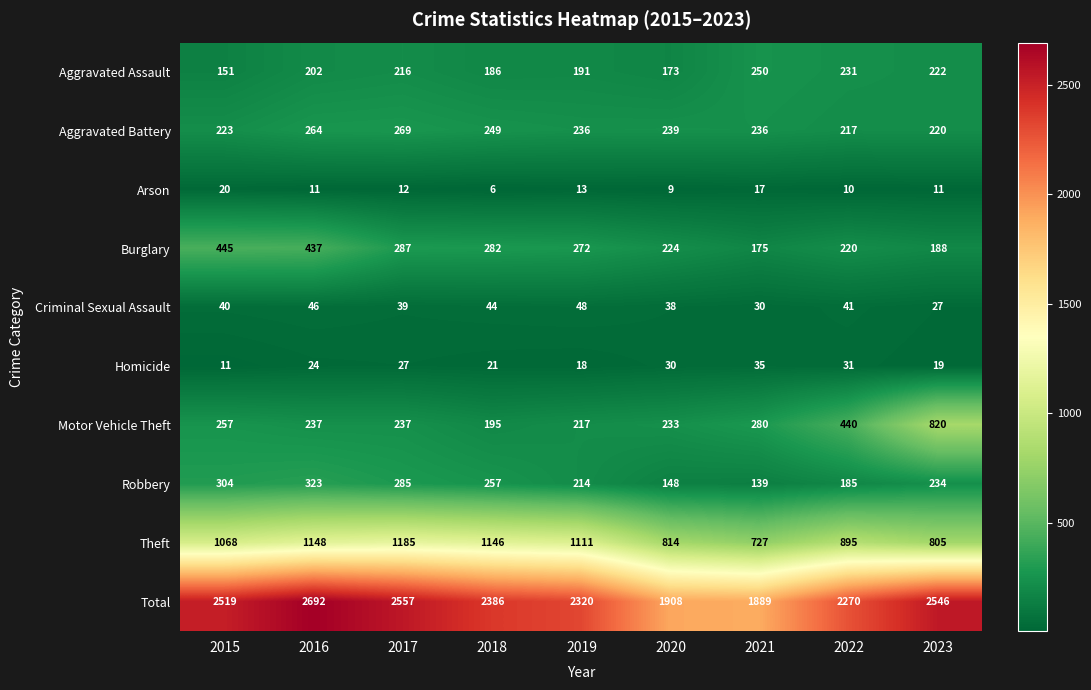

The value of Criminal Sexual Assault at 2018 is 44. True or false?

True